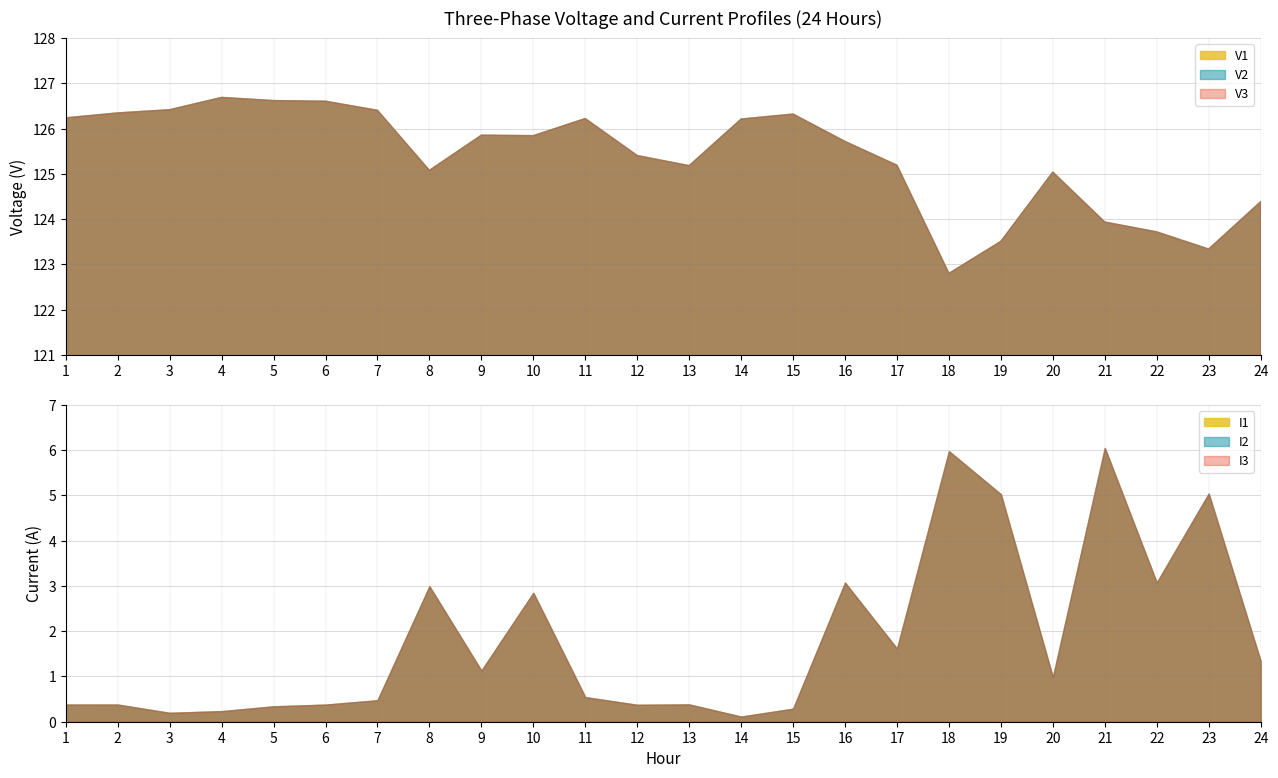

What are all the series names shown in the legend?

V1, V2, V3, I1, I2, I3